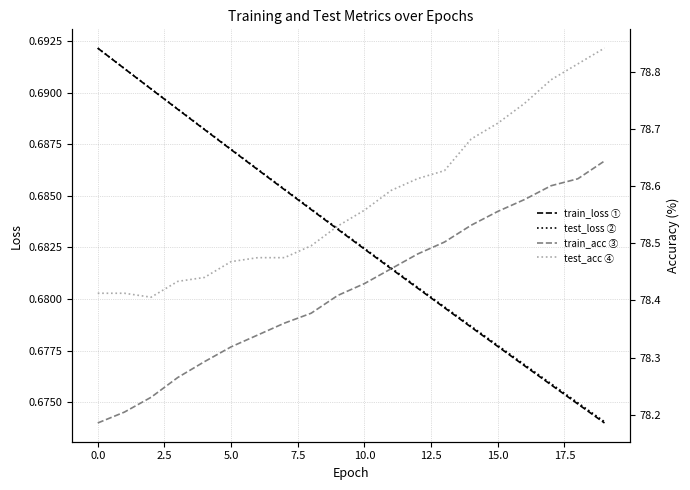

What is the average value of the test_acc ④ series?

78.6